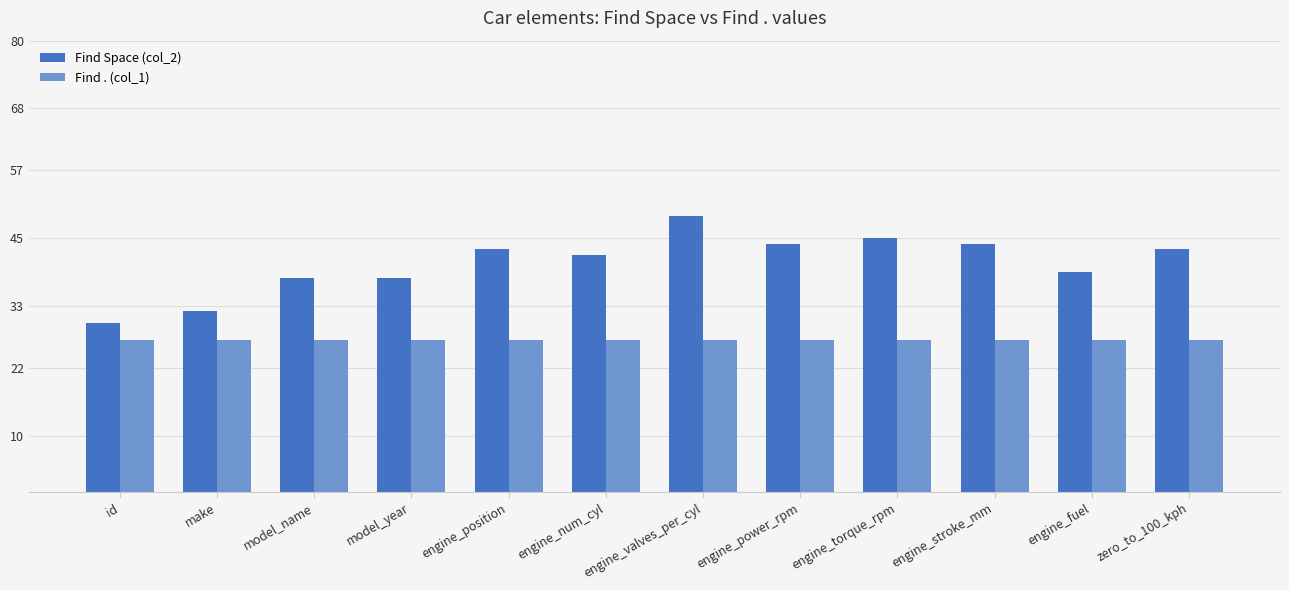

What is the label of the 5th bar from the left?

engine_position